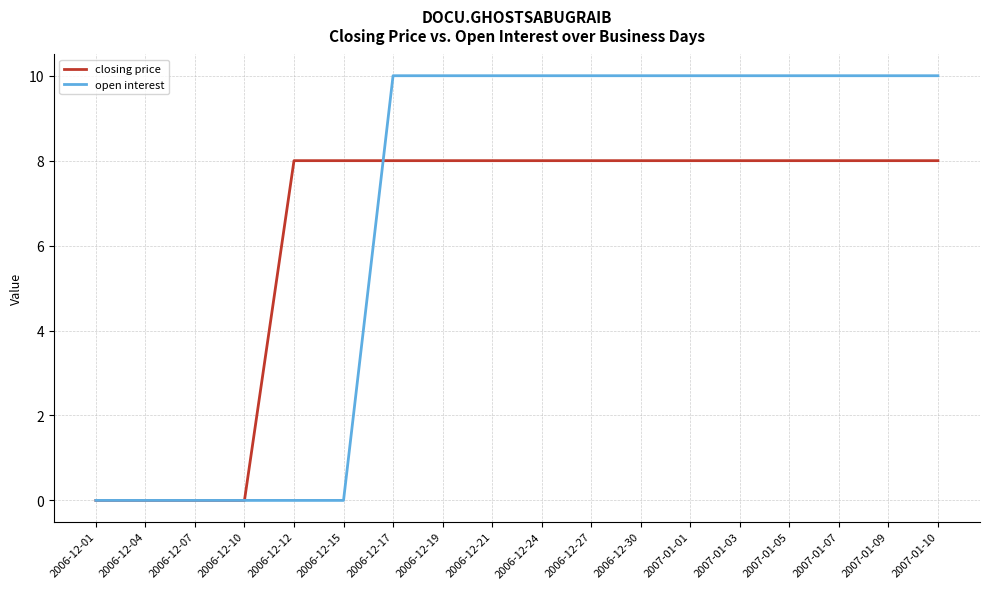

What is the maximum value for closing price?

8